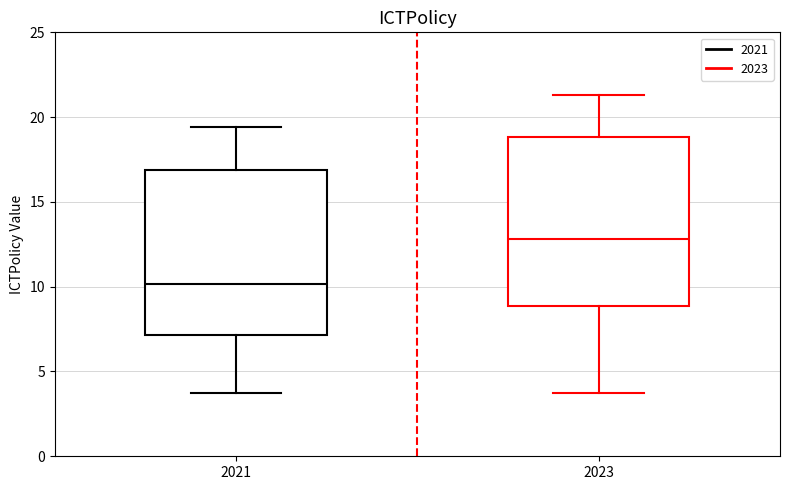

Which box has the highest median line?

2023